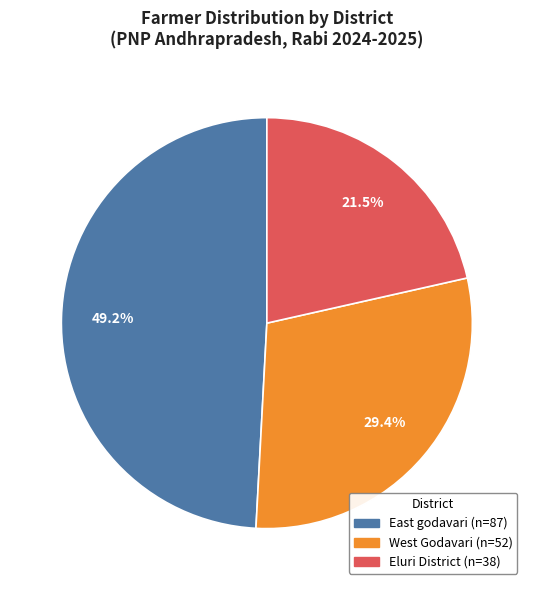

Is there any slice that represents more than half of the pie?

No